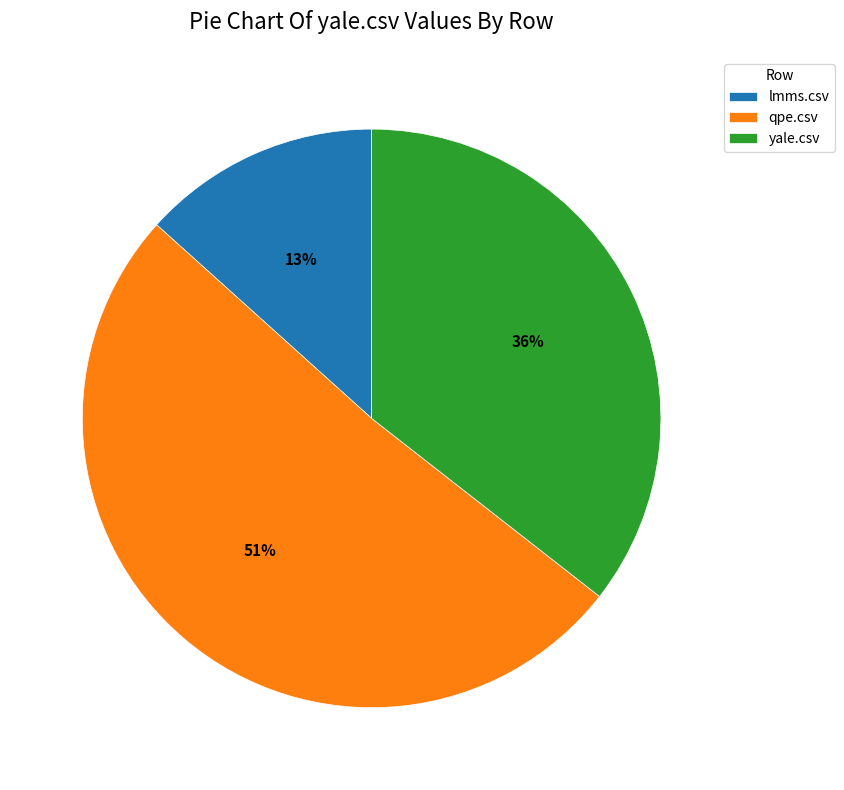

Which slice is the largest?

qpe.csv